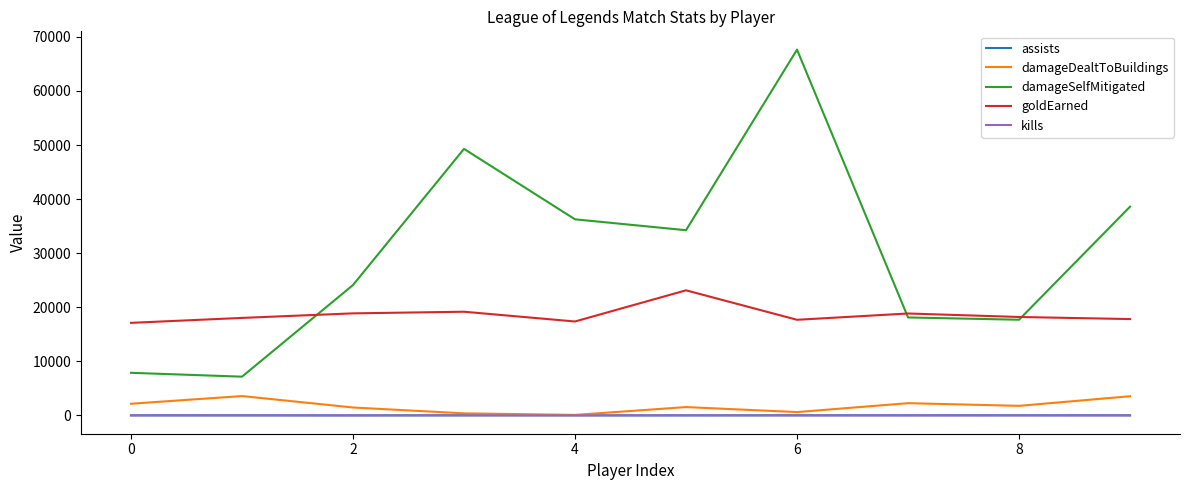

What is the highest value of the damageSelfMitigated series?

67636